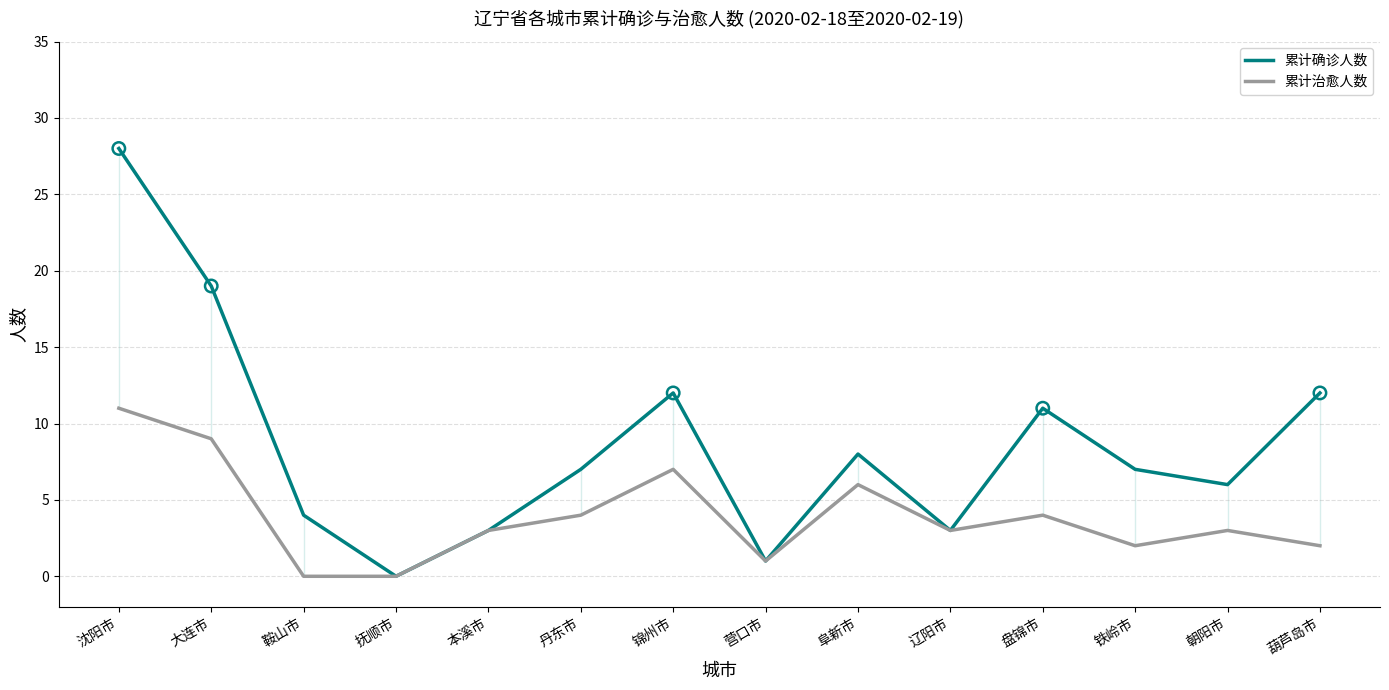

Which series has the largest total across all categories?

累计确诊人数